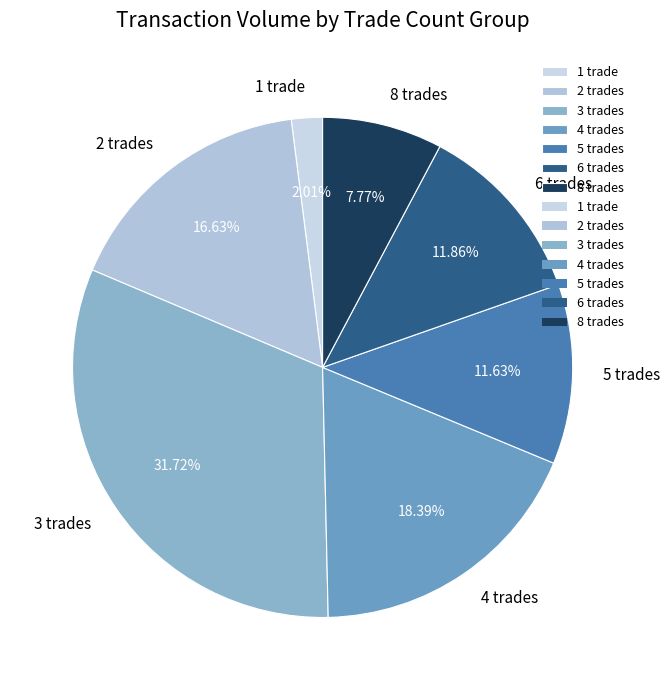

Between 1 trade and 8 trades, which is larger?

8 trades